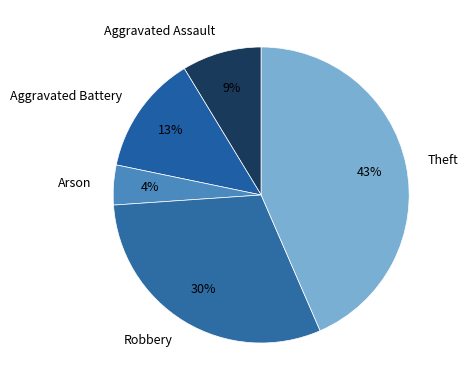

Is there any slice that represents more than half of the pie?

No